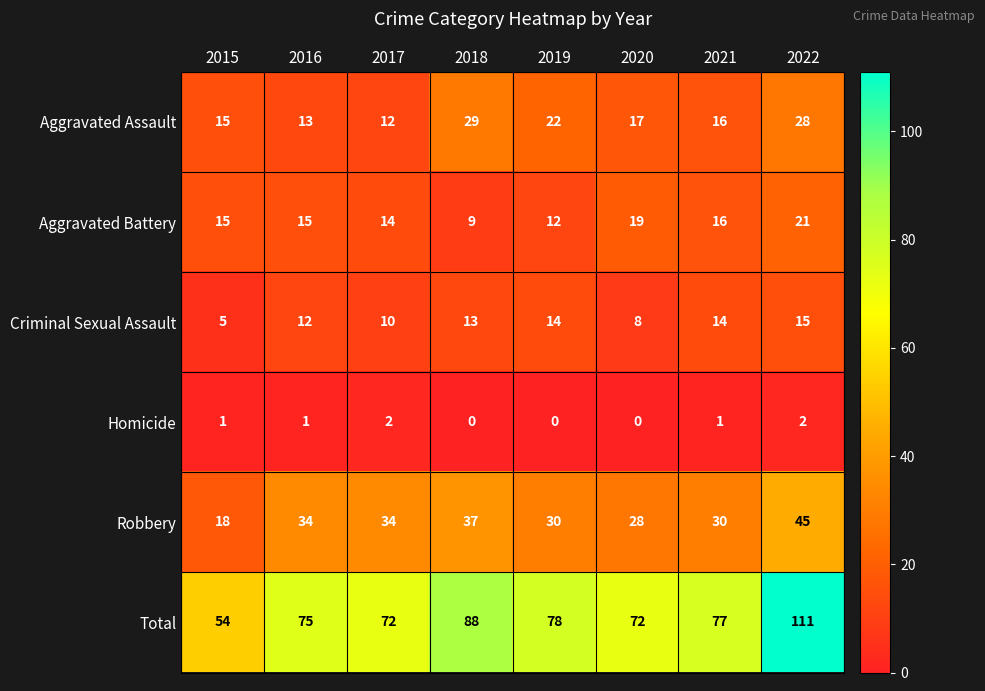

What is the sum of all Criminal Sexual Assault values?

91